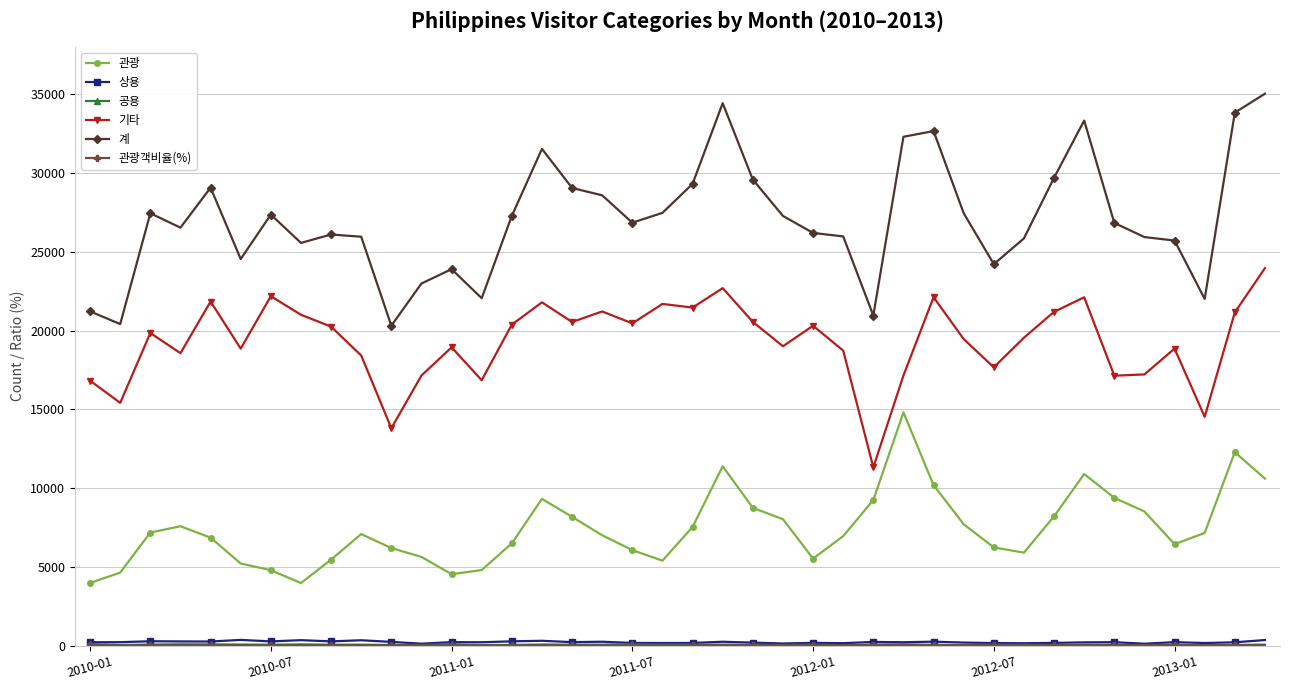

True or false: 관광 and 기타 intersect in this chart.

False